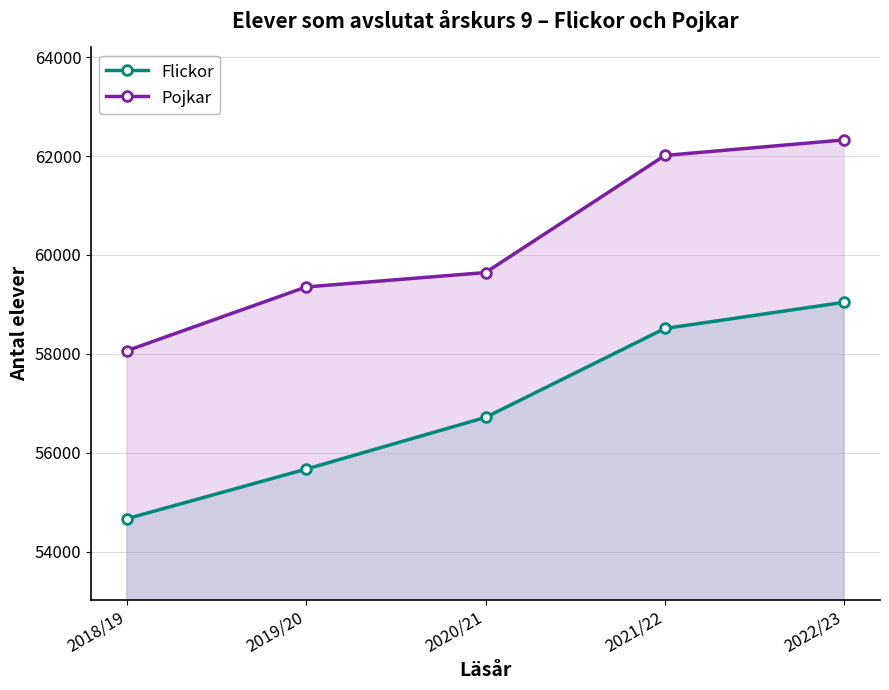

List the labels in order of Flickor value, smallest first.

2018/19, 2019/20, 2020/21, 2021/22, 2022/23